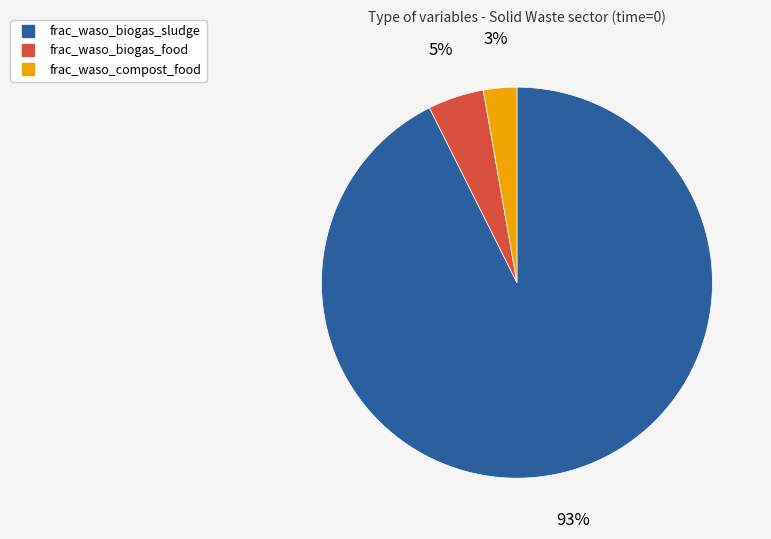

Does any single category account for the majority?

Yes